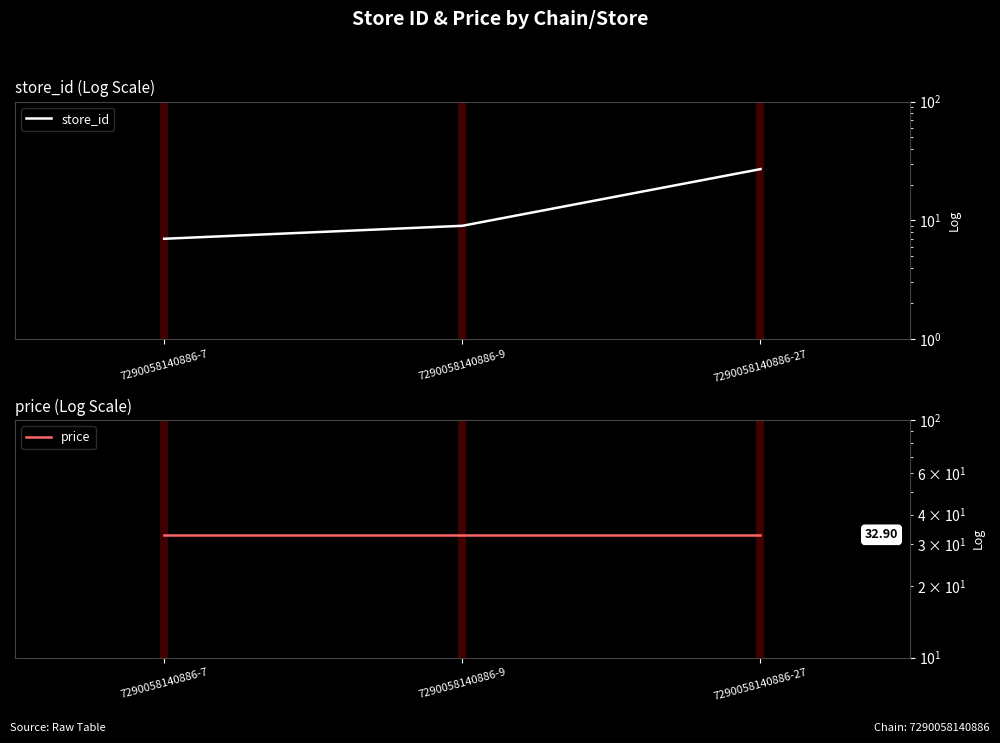

Is it true that store_id equals 7.0 at 7290058140886-7?

True